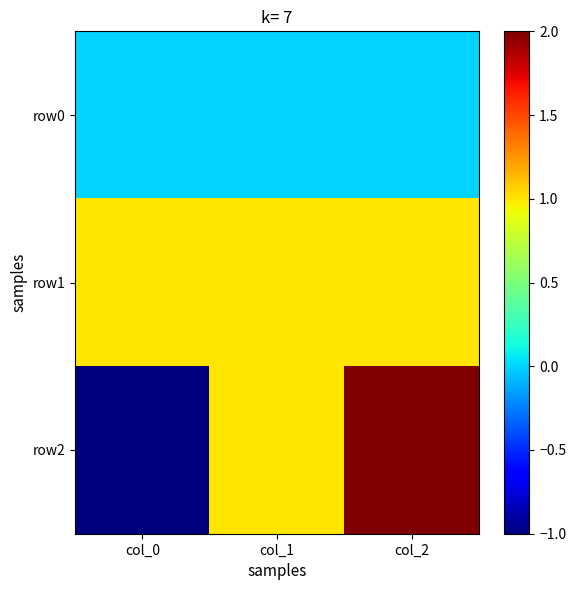

Rank the series by their average value, from highest to lowest.

row1, row2, row0